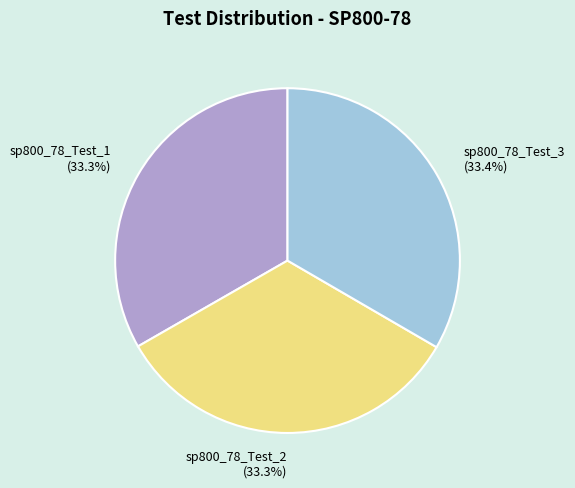

What portion of the pie excludes sp800_78_Test_1?

66.7%